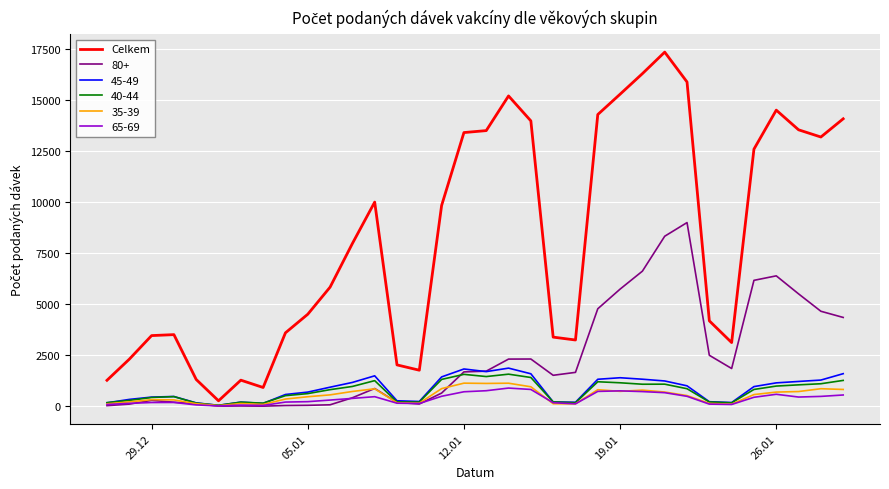

What is the maximum value shown in the chart?

17348